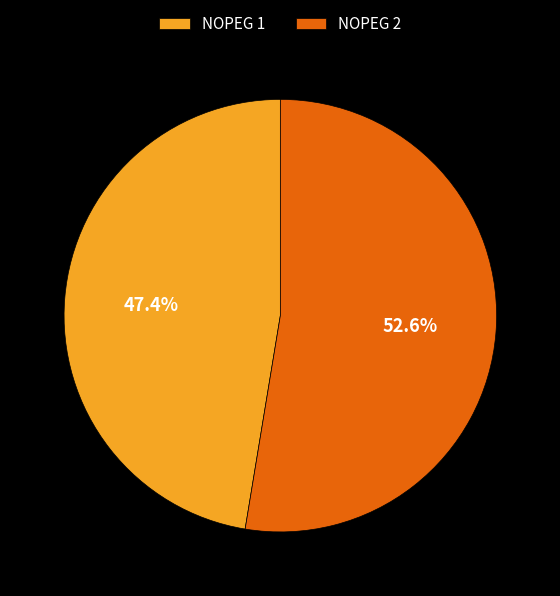

Is there a majority slice in this chart?

Yes